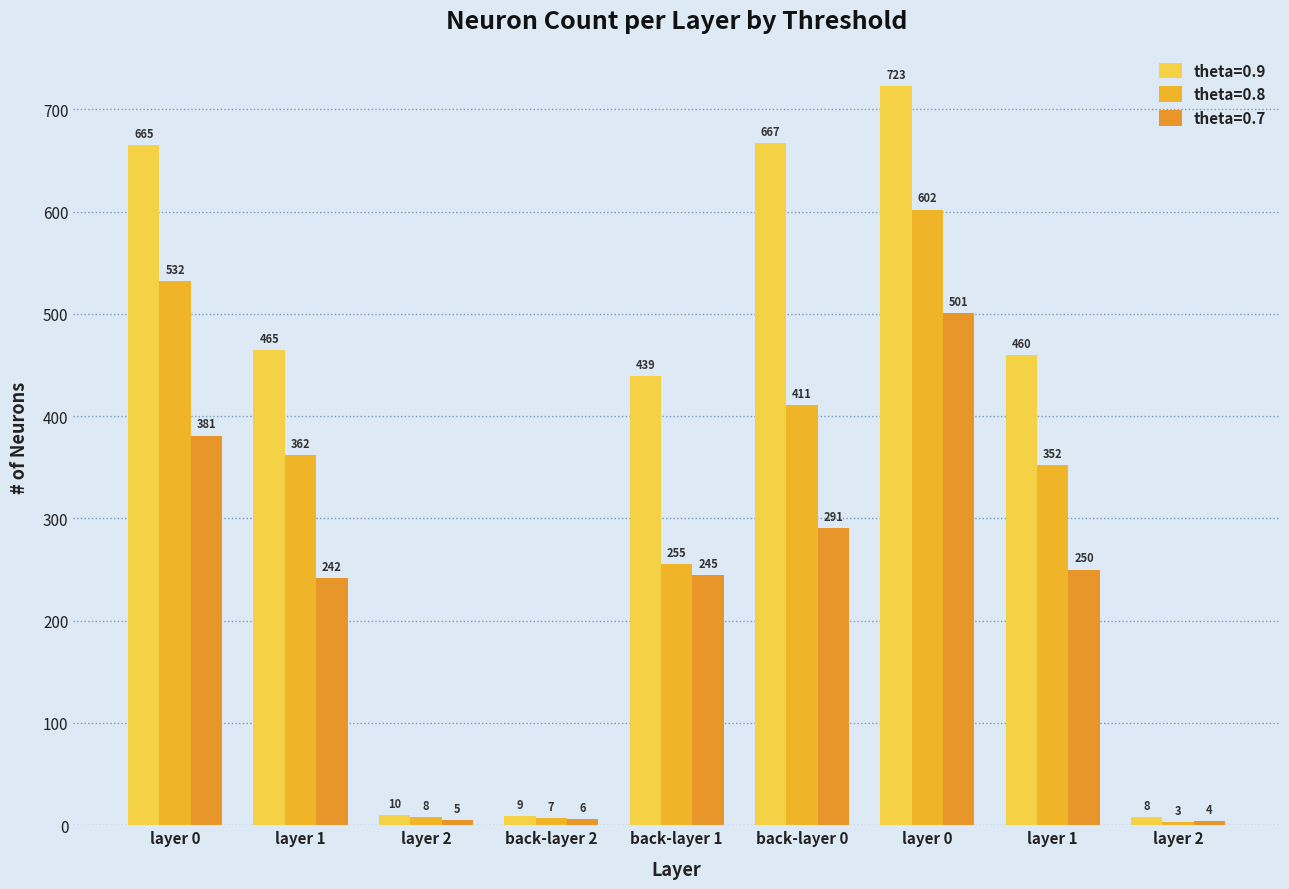

How many bars are there in total?

27